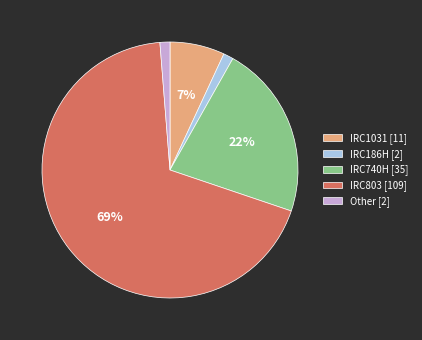

To the nearest percent, what percentage of the pie is IRC740H?

22%